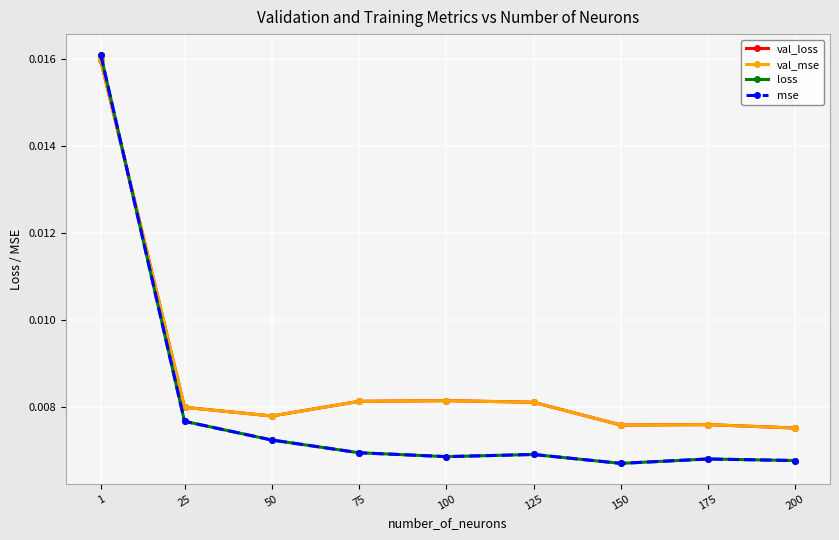

Is this an area chart (filled region under the line)?

No